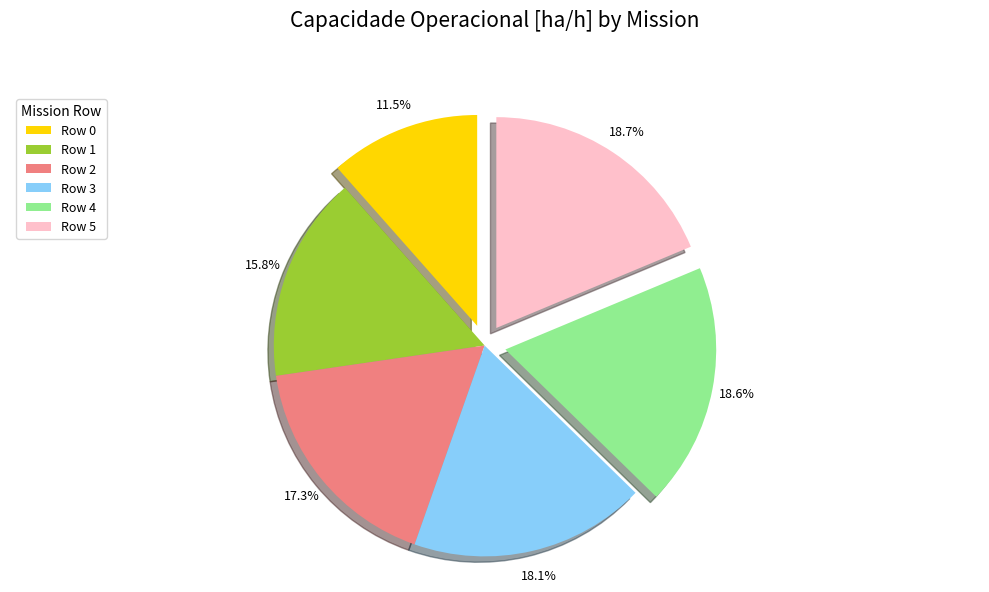

To the nearest percent, what is the average slice percentage?

17%